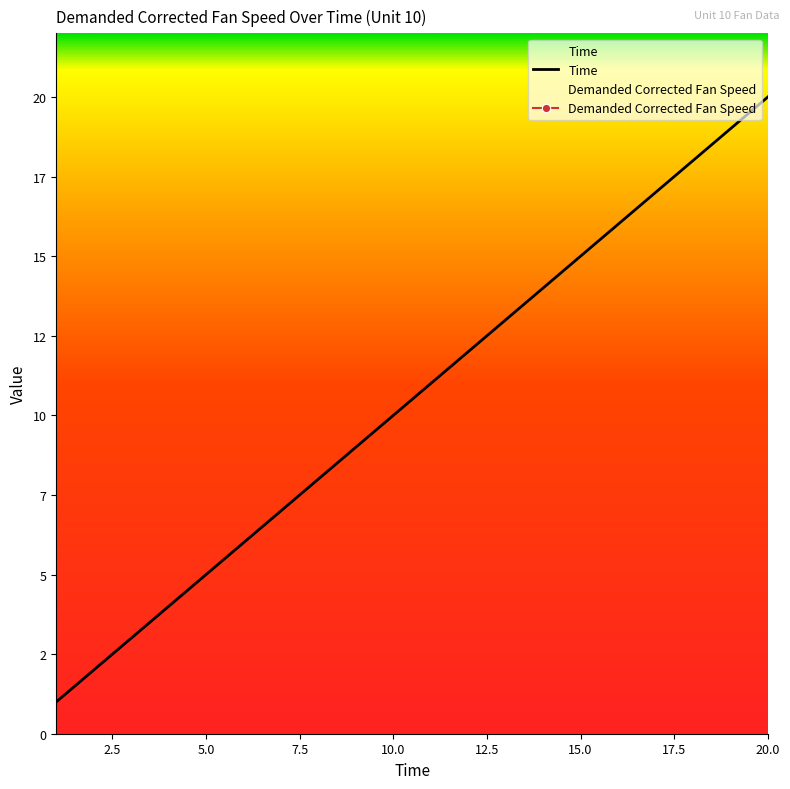

Reading left to right, list all the values displayed in this chart.

1	2	3	4	5	6	7	8	9	10	11	12	13	14	15	16	17	18	19	20